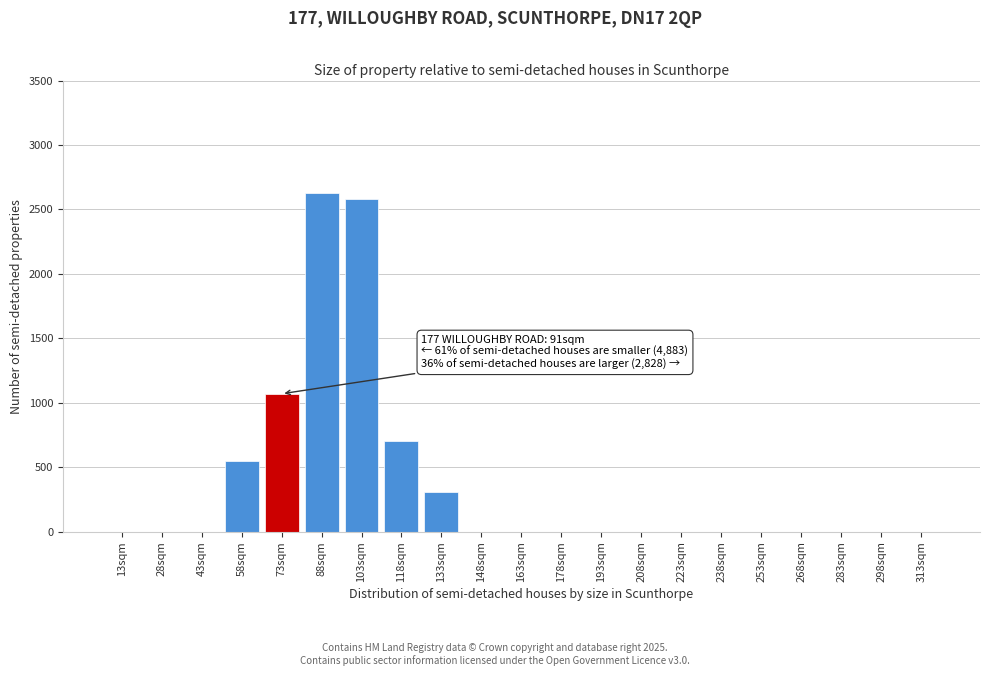

Reading left to right, list all the values displayed in this chart.

13sqm=0	28sqm=0	43sqm=0	58sqm=545	73sqm=1070	88sqm=2630	103sqm=2580	118sqm=700	133sqm=310	148sqm=0	163sqm=0	178sqm=0	193sqm=0	208sqm=0	223sqm=0	238sqm=0	253sqm=0	268sqm=0	283sqm=0	298sqm=0	313sqm=0